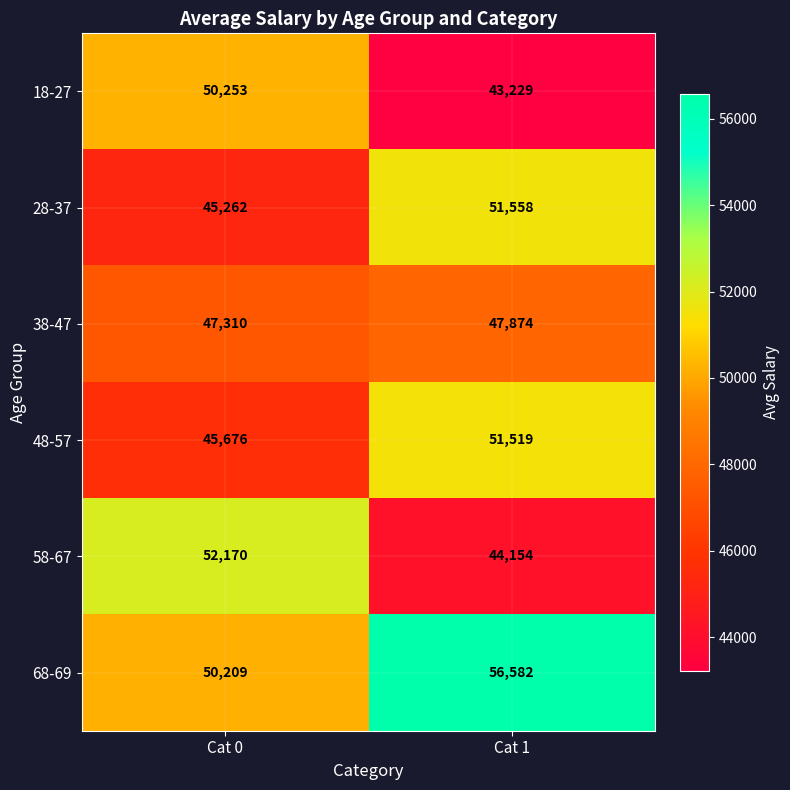

What is the minimum value shown in the chart?

43229